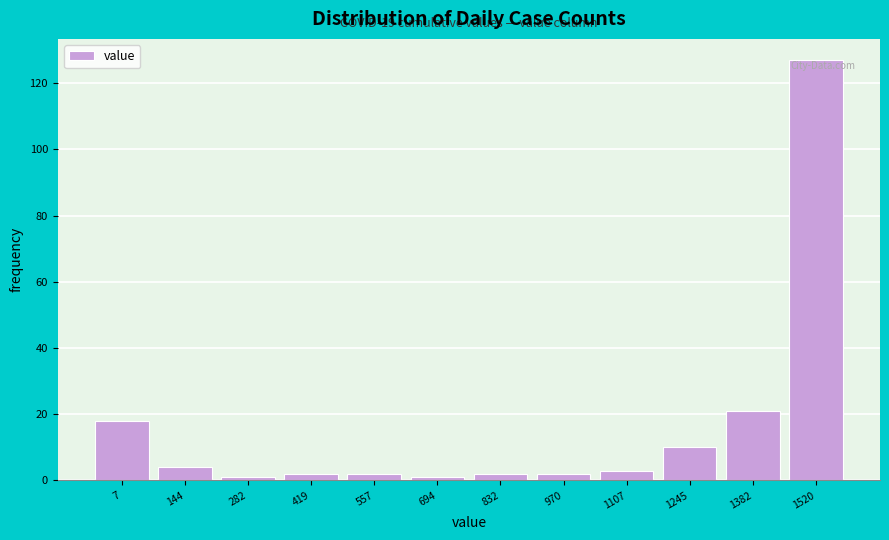

Reading left to right, transcribe all the data shown in this chart.

7=18	144=4	282=1	419=2	557=2	694=1	832=2	970=2	1107=3	1245=10	1382=21	1520=127